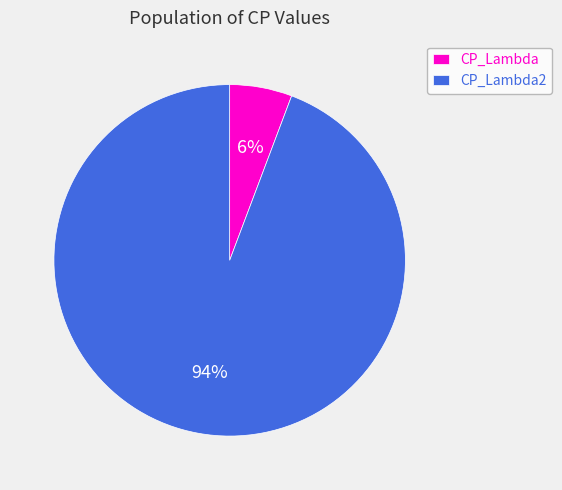

How many segments does this pie chart have?

2